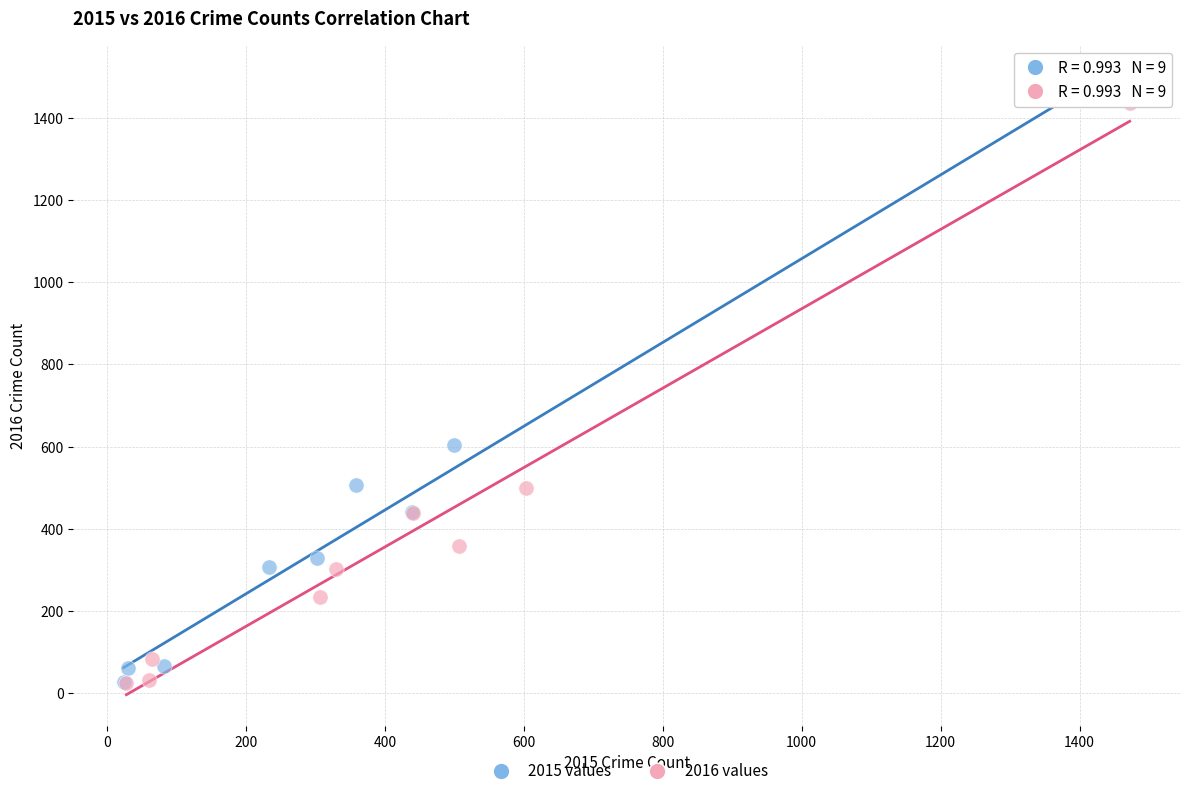

Which series reaches the maximum Y coordinate?

2015 values